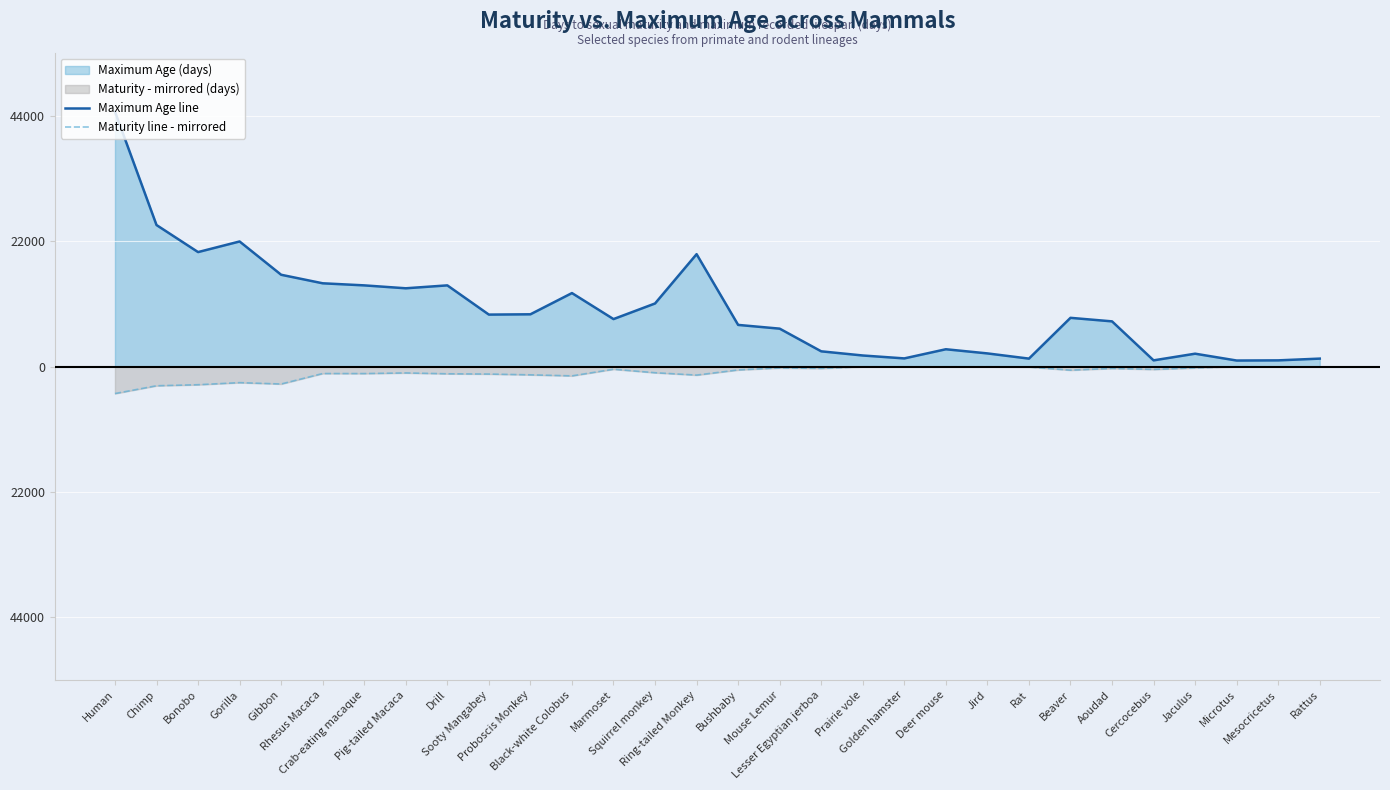

Which category has the highest value in the Maturity line - mirrored series?

Microtus